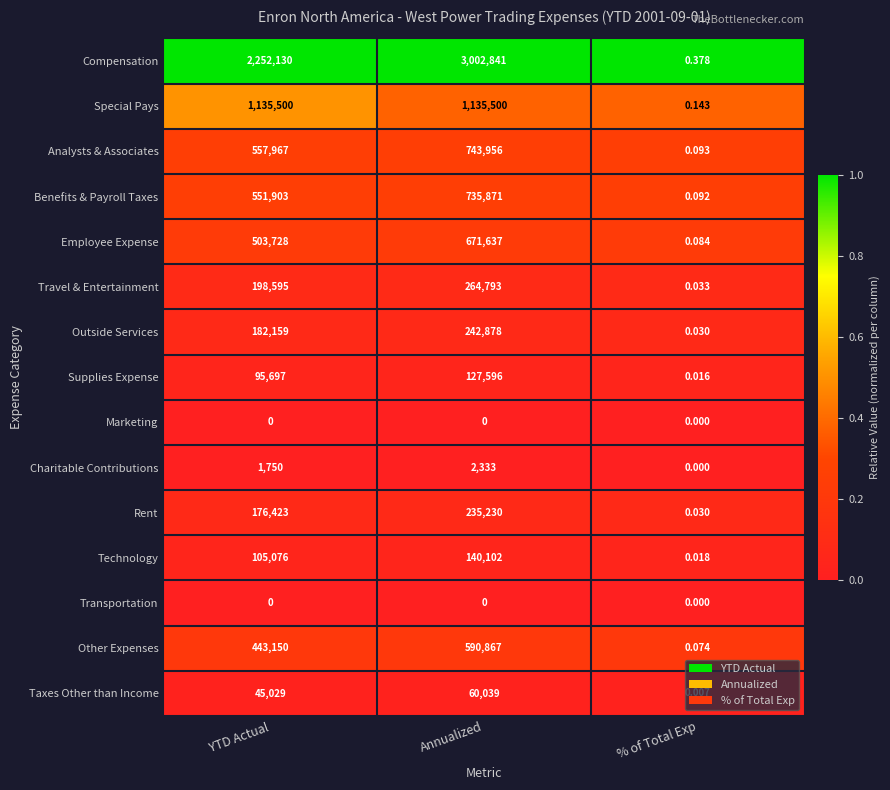

Is the value of Outside Services at YTD Actual greater than the value of Supplies Expense at % of Total Exp?

Yes